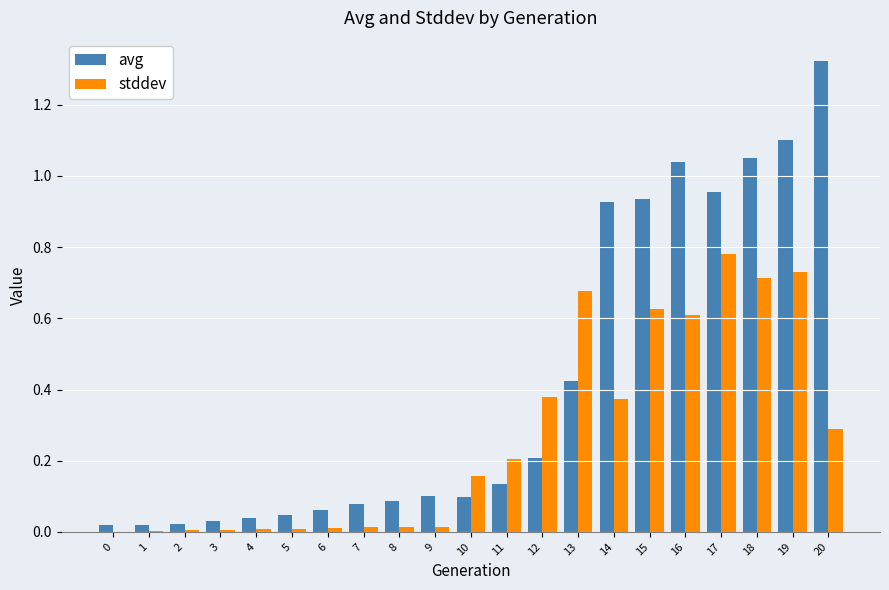

What is the sum of all avg values?

8.7